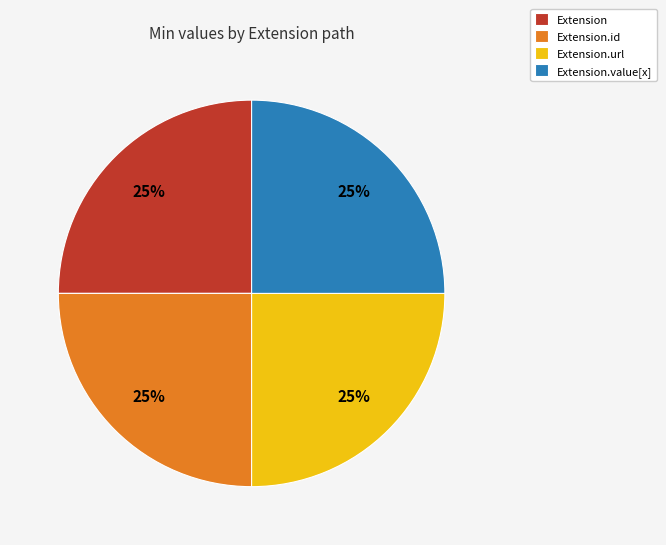

What percentage is the Extension slice, to the nearest percent?

25%